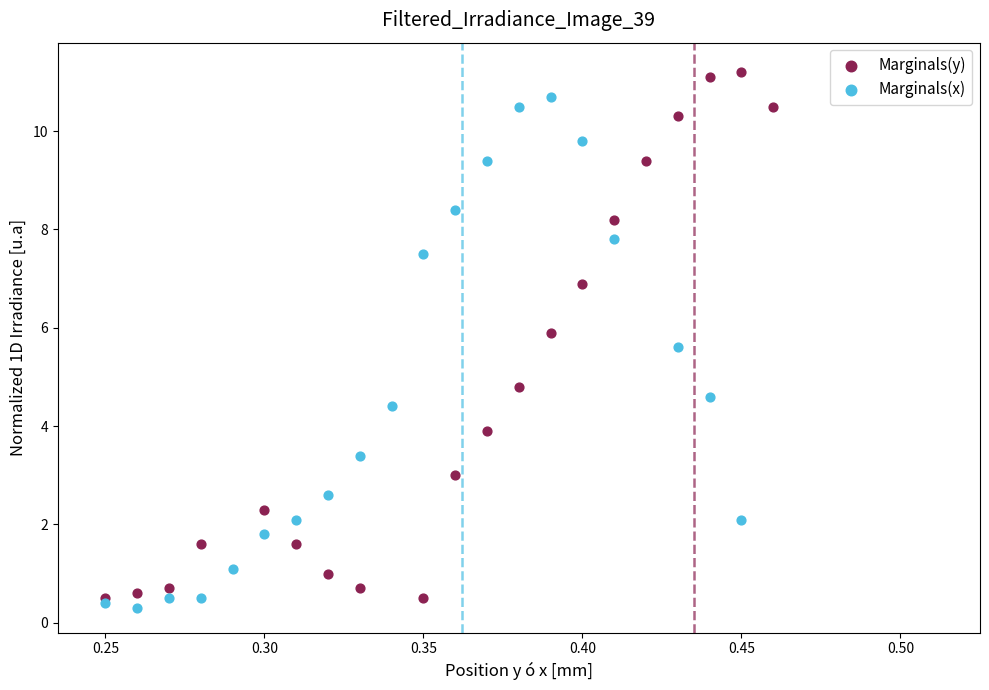

Which series reaches the maximum Y coordinate?

Marginals(y)